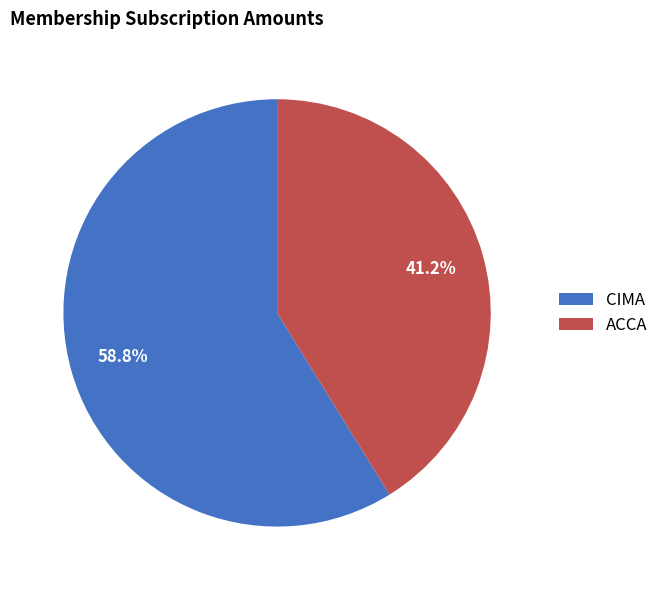

Between CIMA and ACCA, which is larger?

CIMA